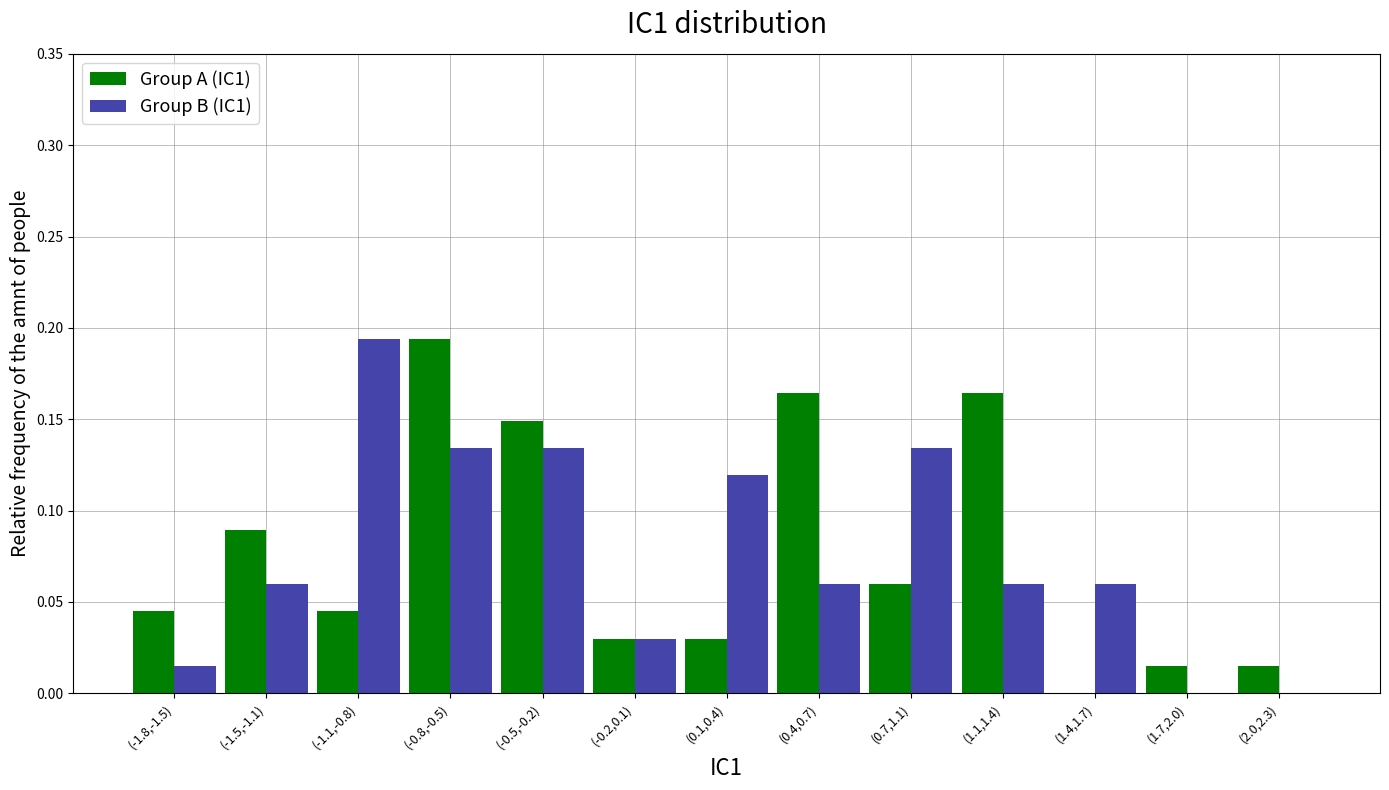

Is the value of Group B (IC1) at (0.4,0.7) greater than the value of Group A (IC1) at (2.0,2.3)?

Yes